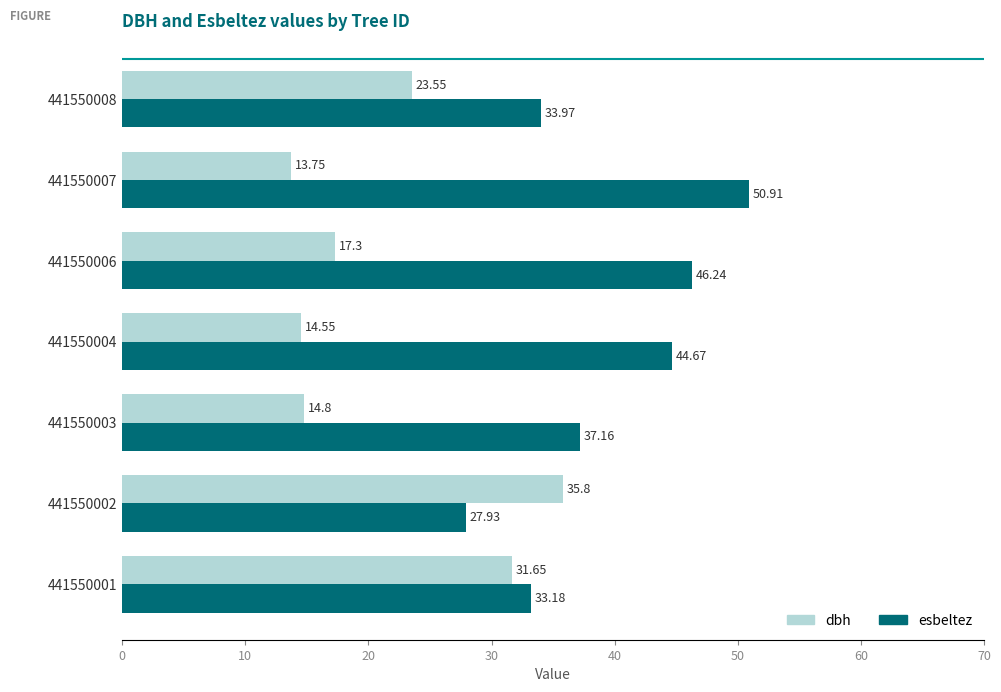

At how many categories does at least one series exceed 35?

5